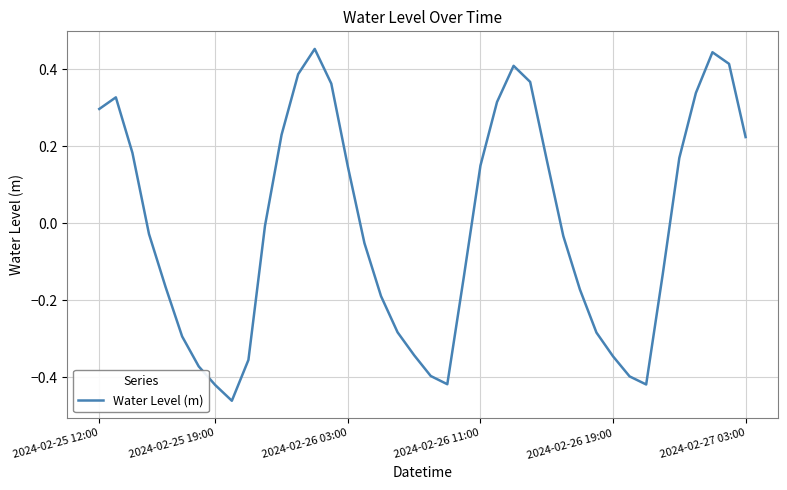

Between 2024-02-26 03:00 and 2024-02-26 19:00, which is larger?

2024-02-26 03:00